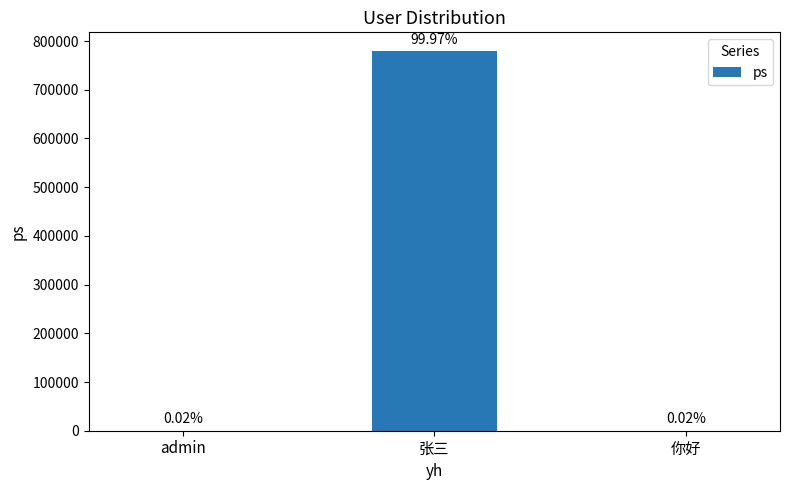

Reading right to left, transcribe all the data shown in this chart.

你好=123	张三=778899	admin=123